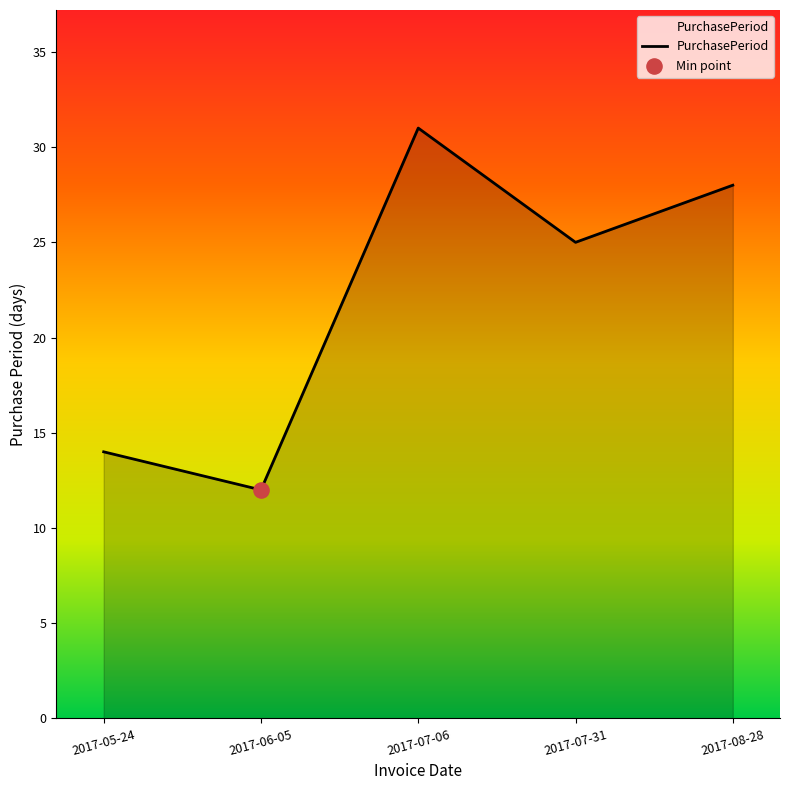

Which has a higher value, 2017-05-24 or 2017-06-05?

2017-05-24